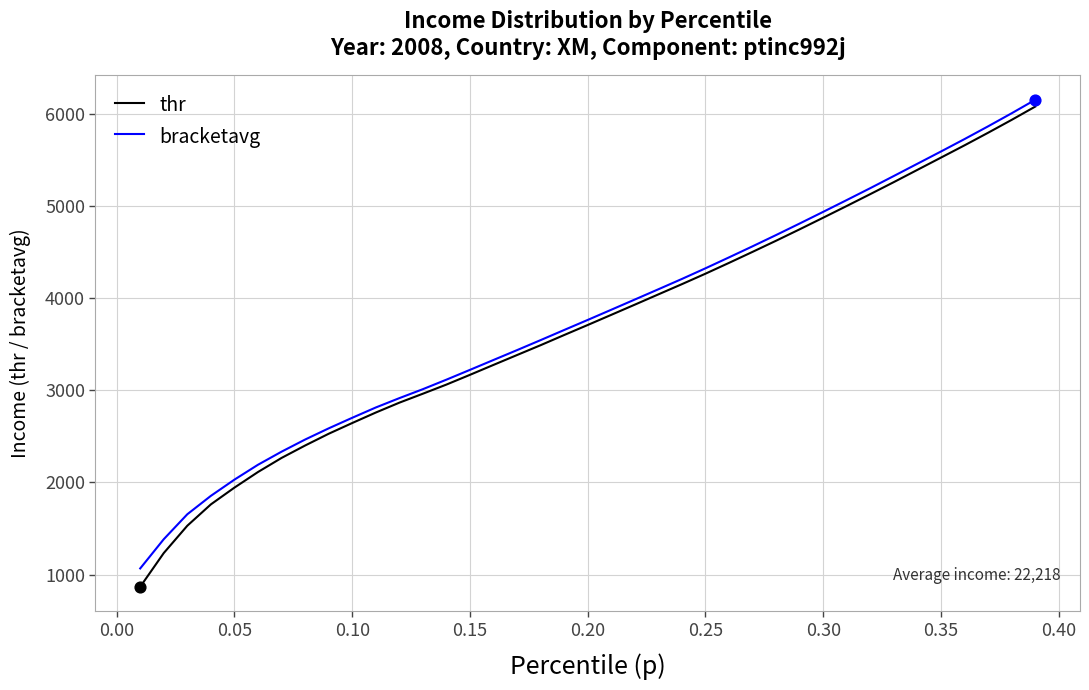

Which series has the largest total across all categories?

bracketavg